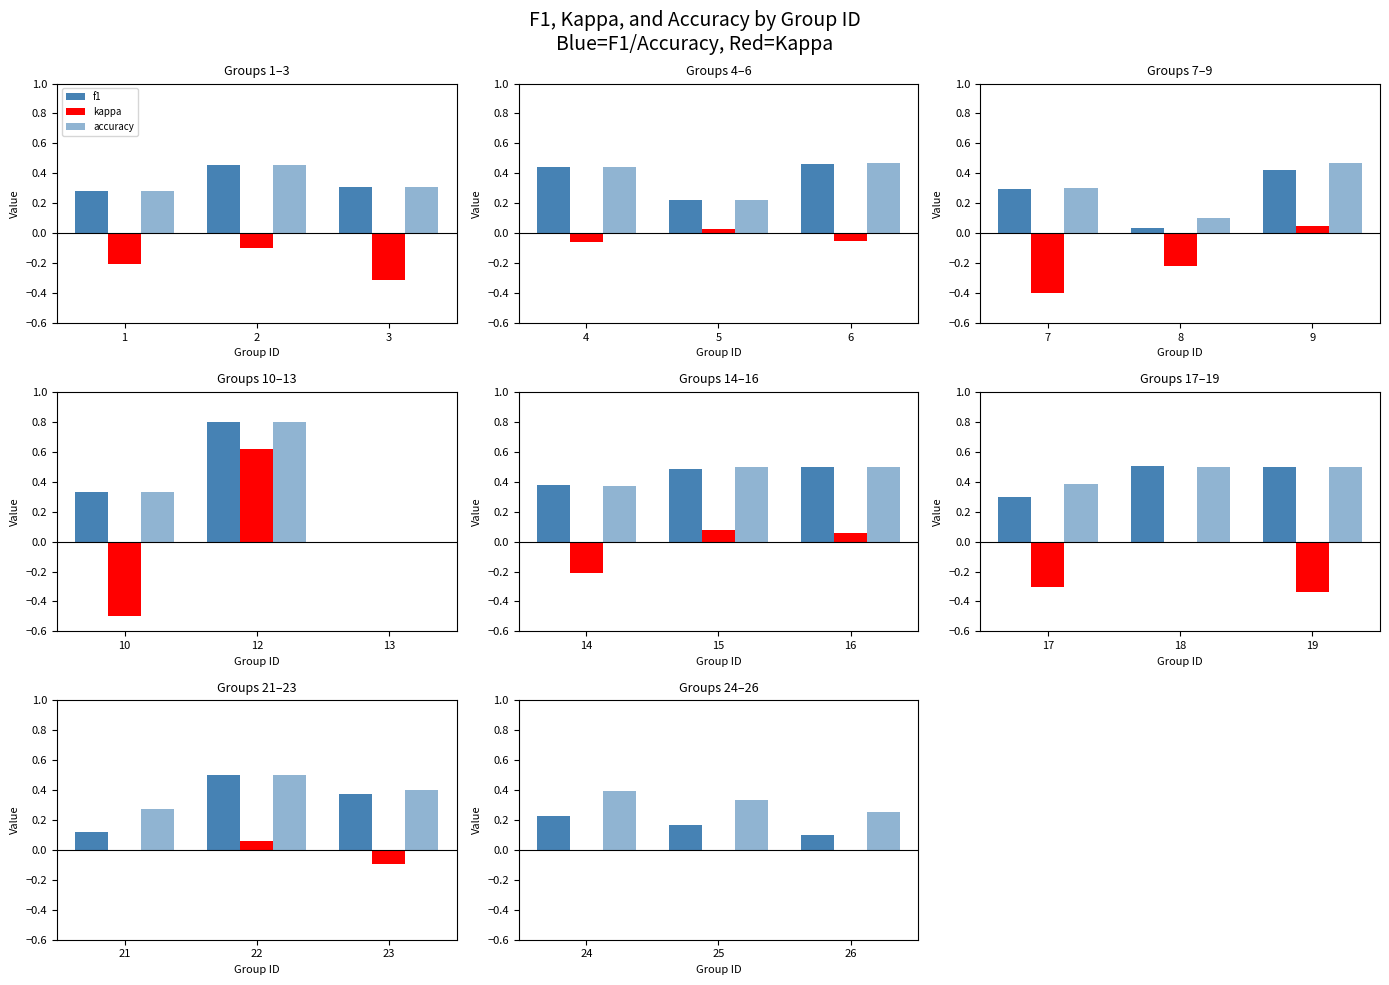

How many data points does each series have?

3